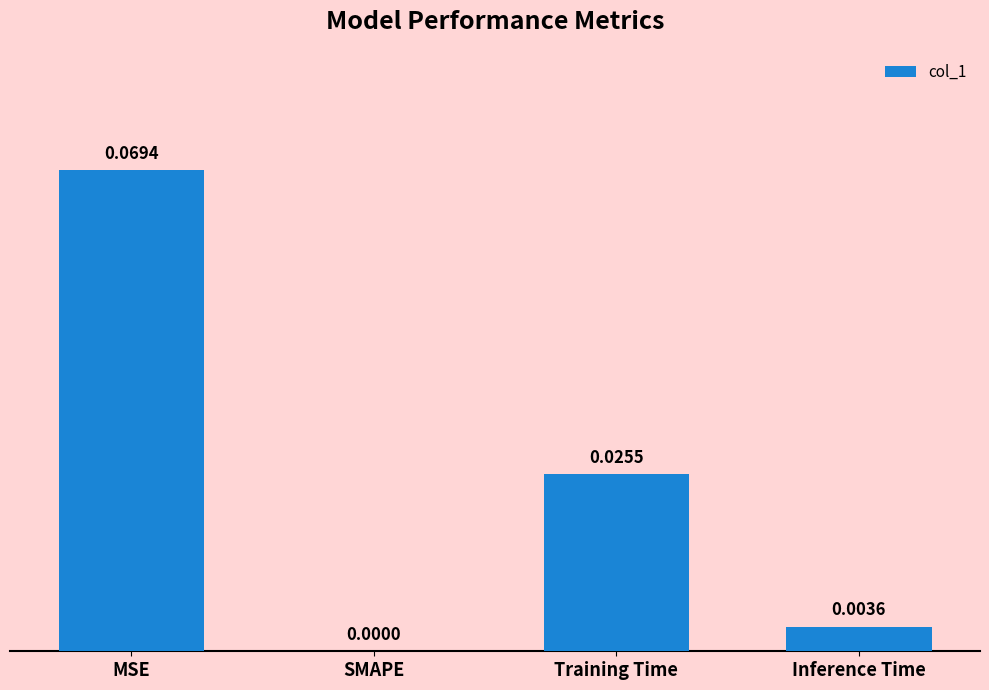

Which label corresponds to the largest value in the chart?

MSE